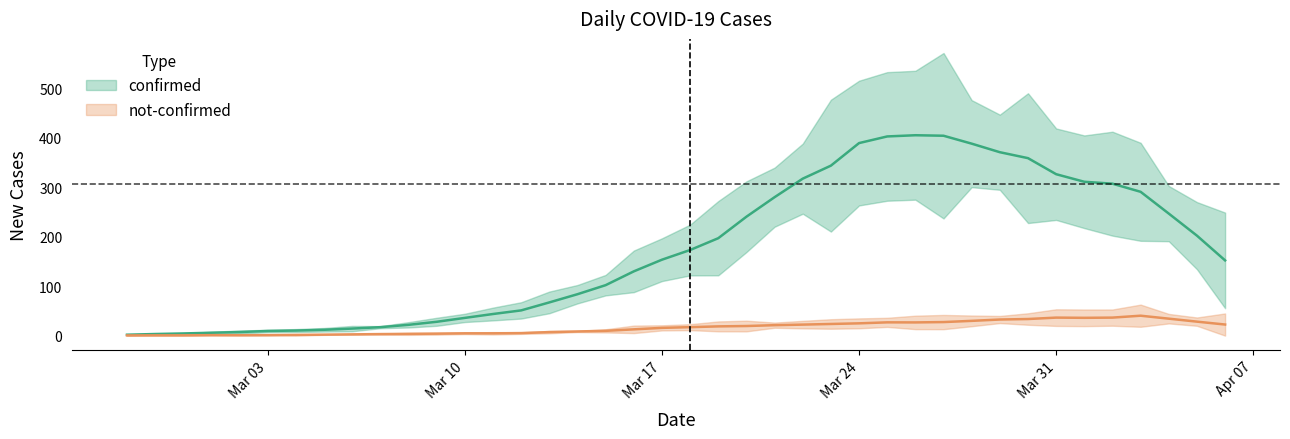

Where is the first local maximum for not-confirmed?

2020-03-04